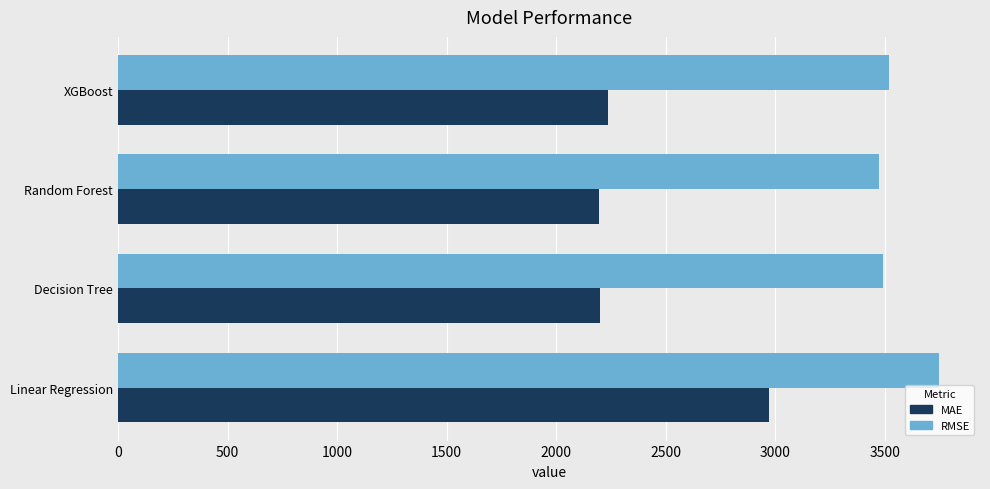

Which category has the highest value in the RMSE series?

Linear Regression